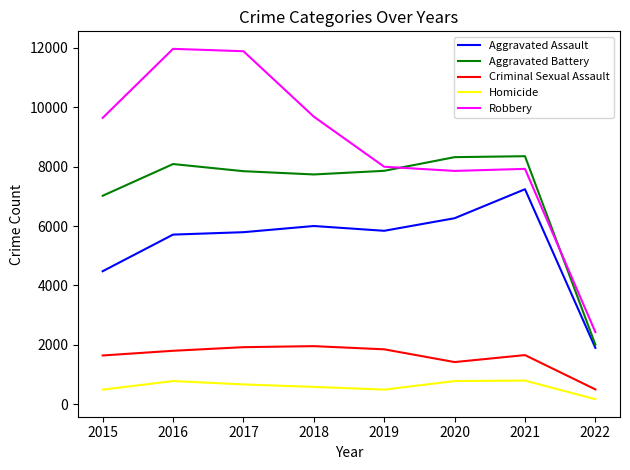

How many lines are shown in the chart?

5